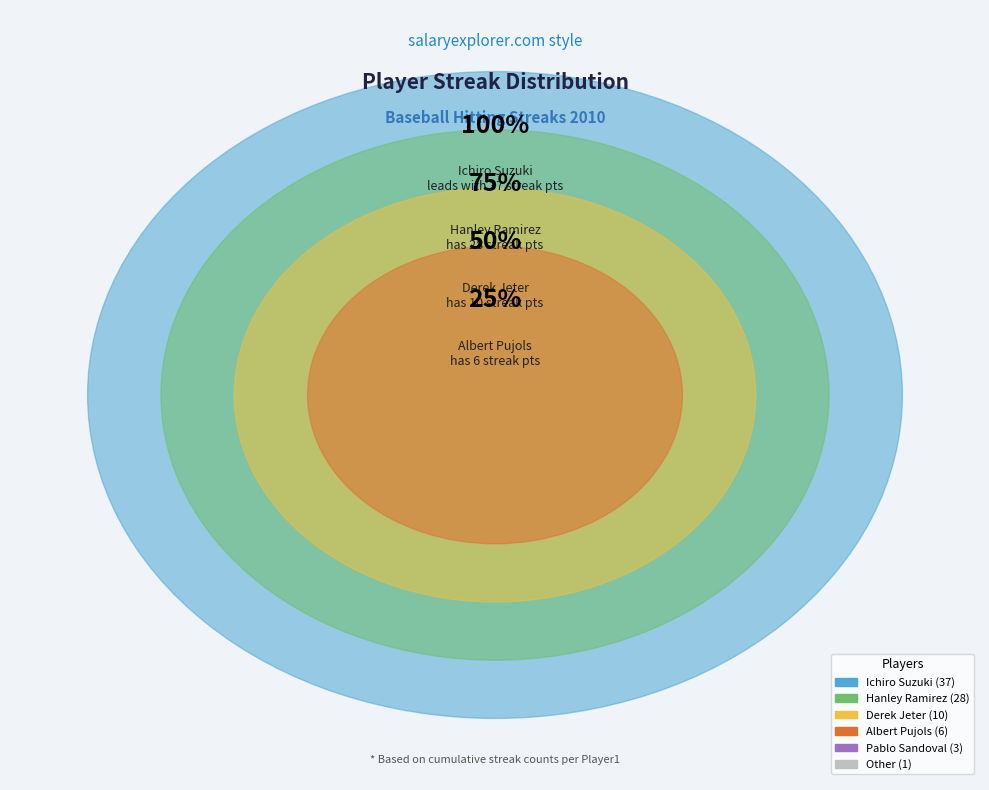

How much of the chart is everything except Pablo Sandoval?

96.5%